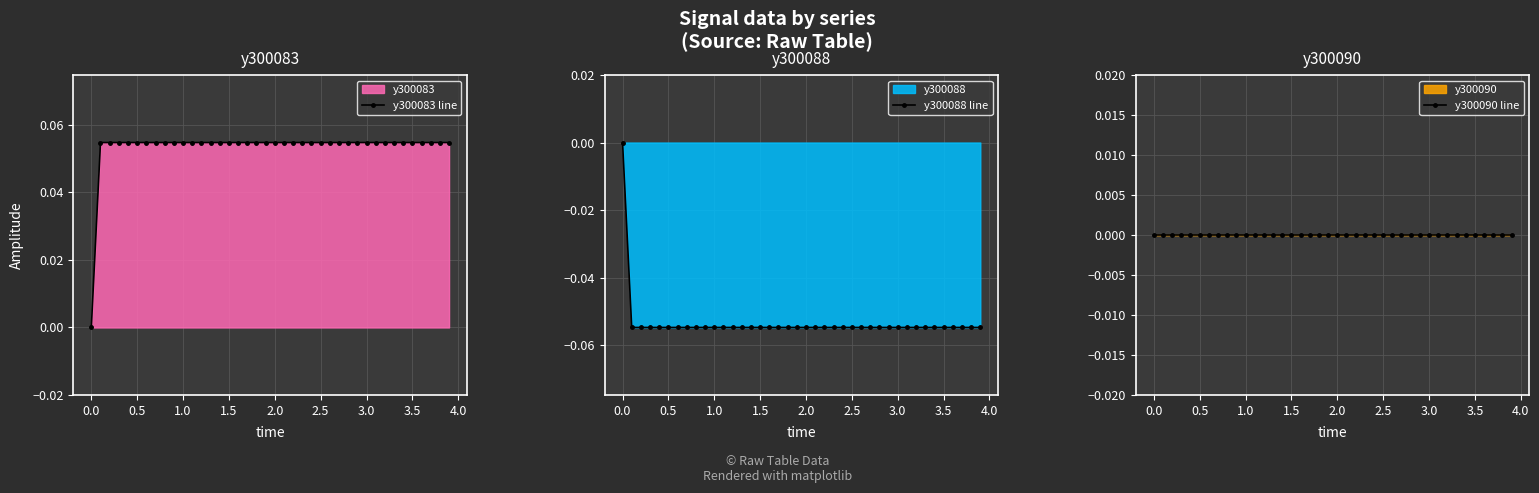

How many negative values does the y300088 line series have?

39